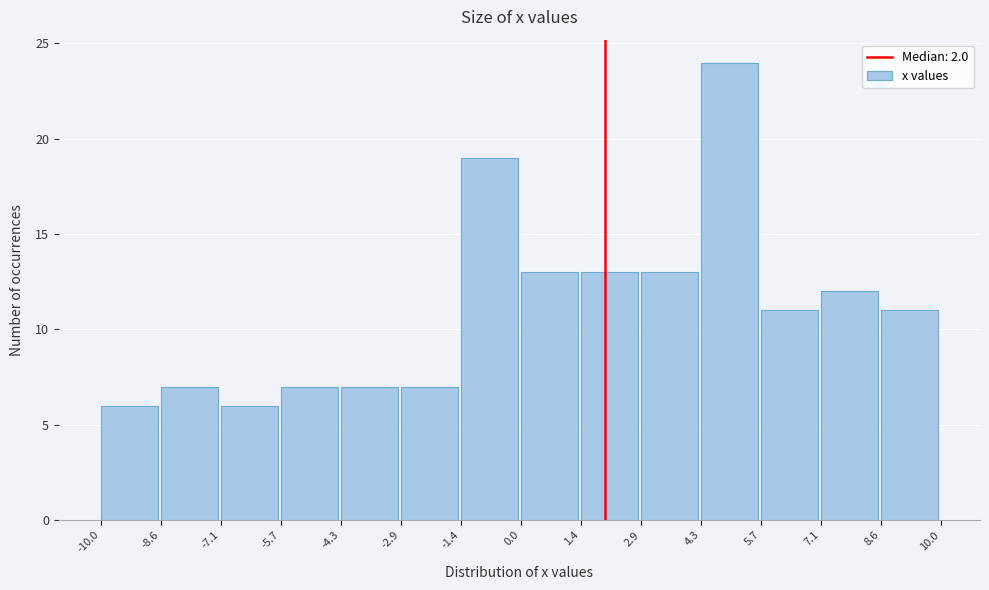

Which range on the x-axis has the tallest bar?

4.3 to 5.7